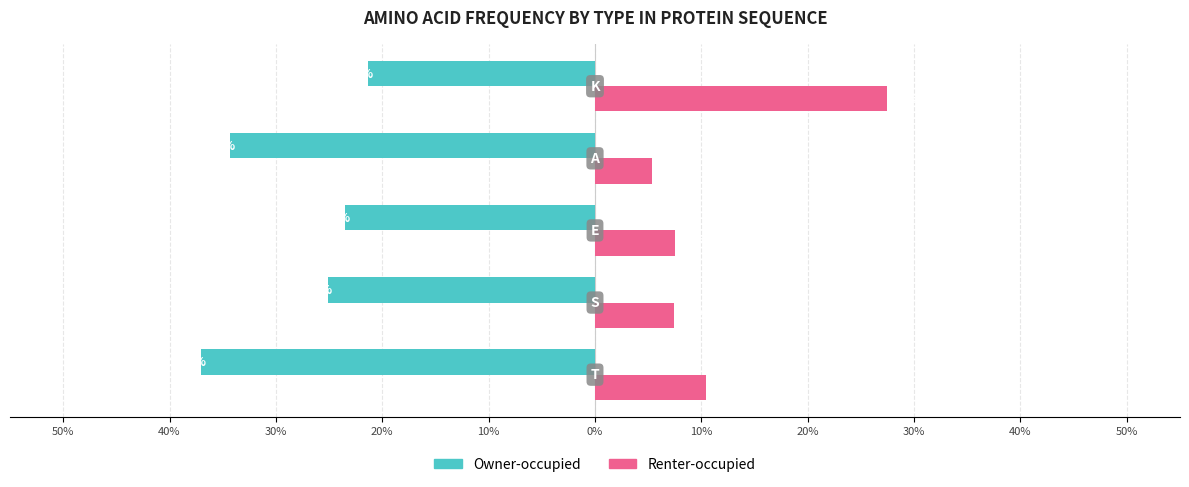

List the series in order of their overall mean, lowest first.

Owner-occupied, Renter-occupied